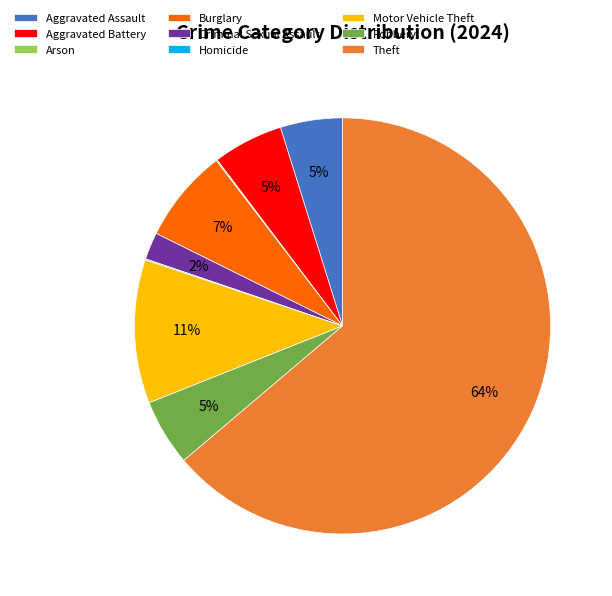

True or false: Robbery accounts for 5% of the total.

True